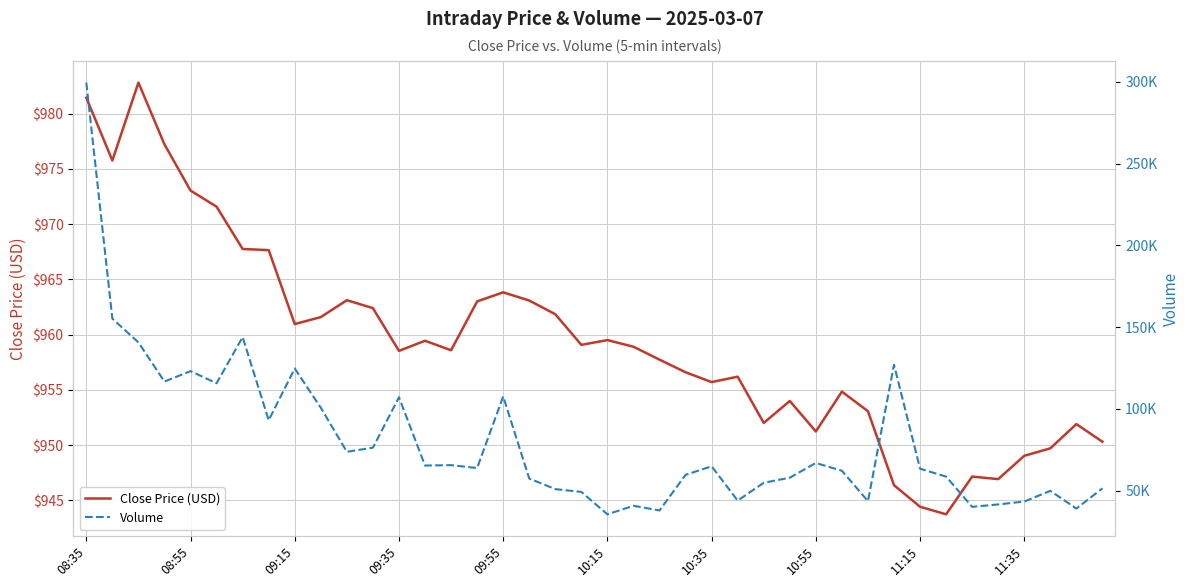

What is the minimum value for Close Price (USD)?

943.7